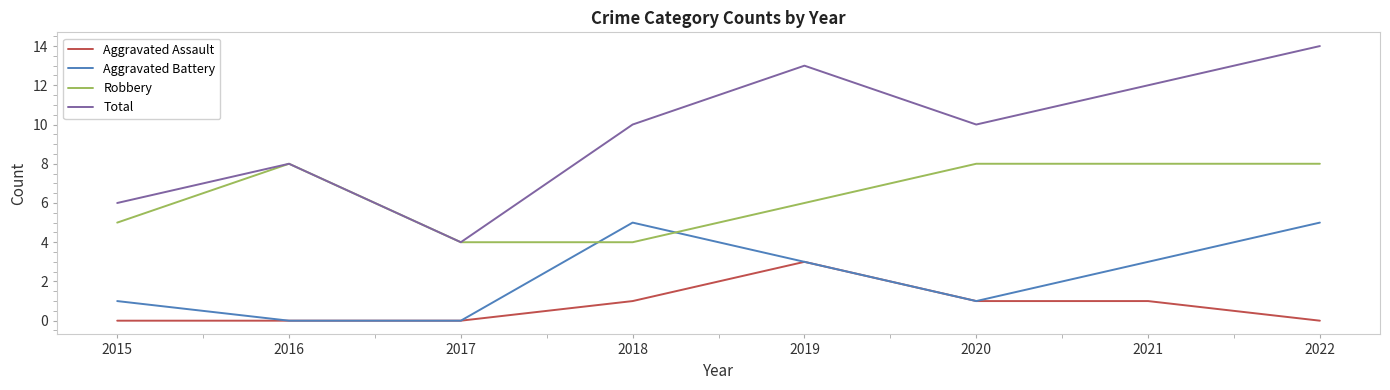

True or false: Aggravated Assault has a value of 1 at 2018.

True